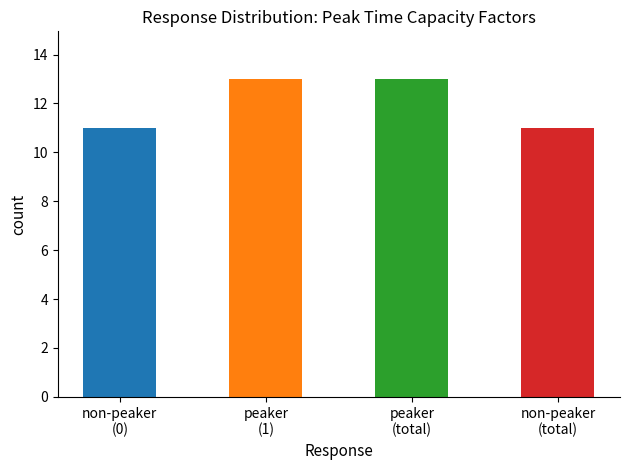

What is the sum of all values?

48